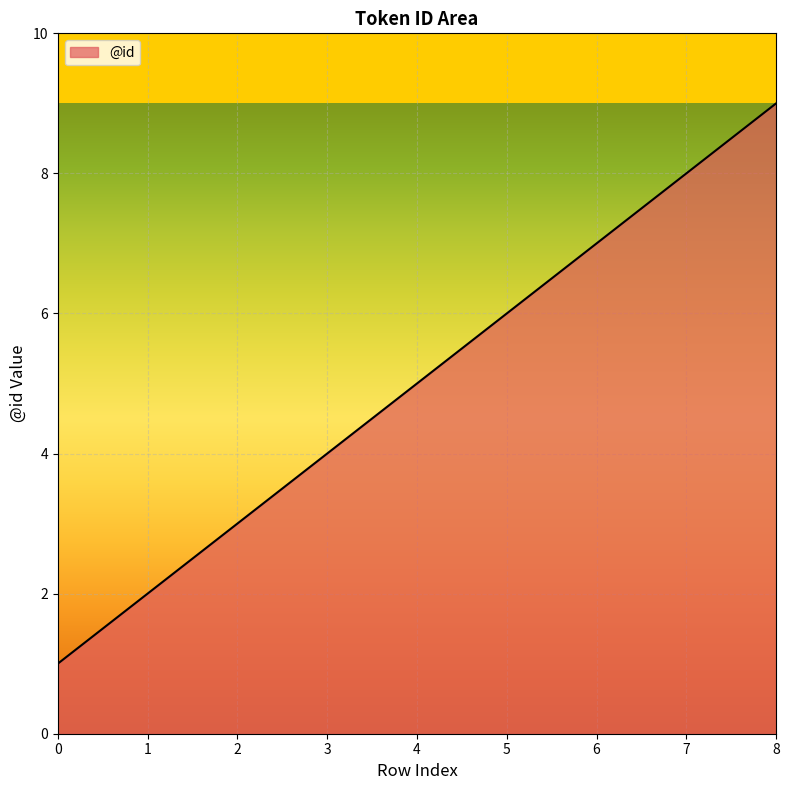

What is the difference between the maximum and minimum values?

8